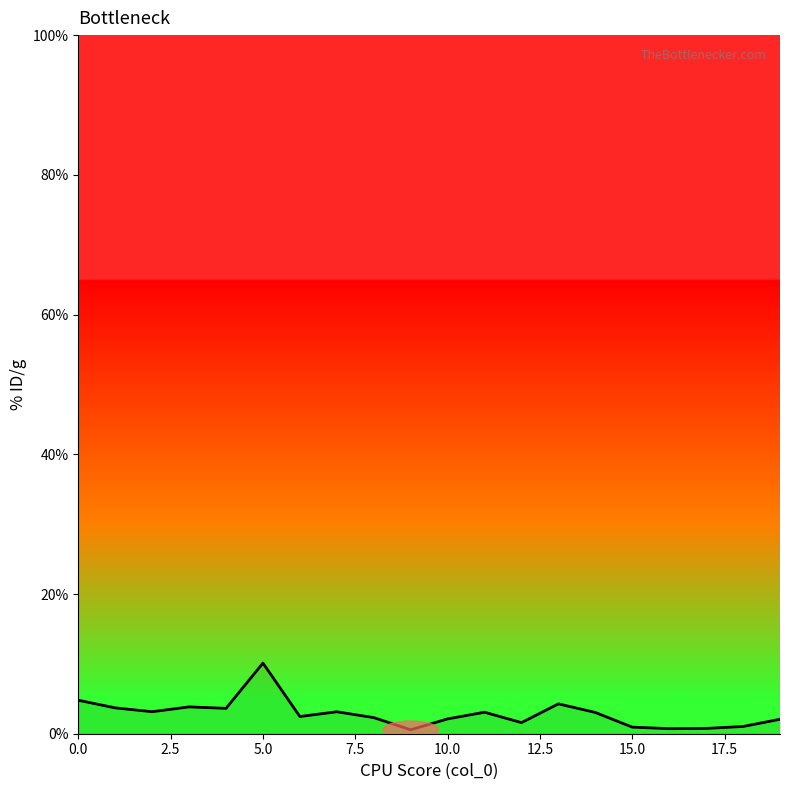

How many data points are less than 3?

10